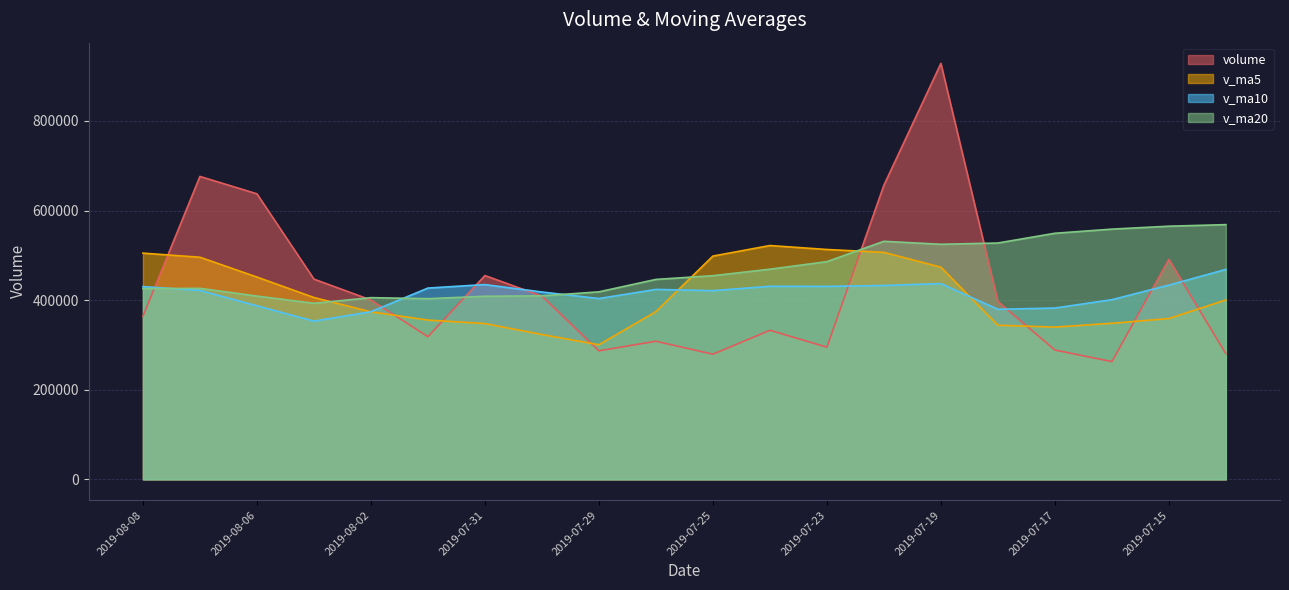

Is the value of v_ma5 at 2019-07-18 greater than the value of v_ma10 at 2019-08-02?

No